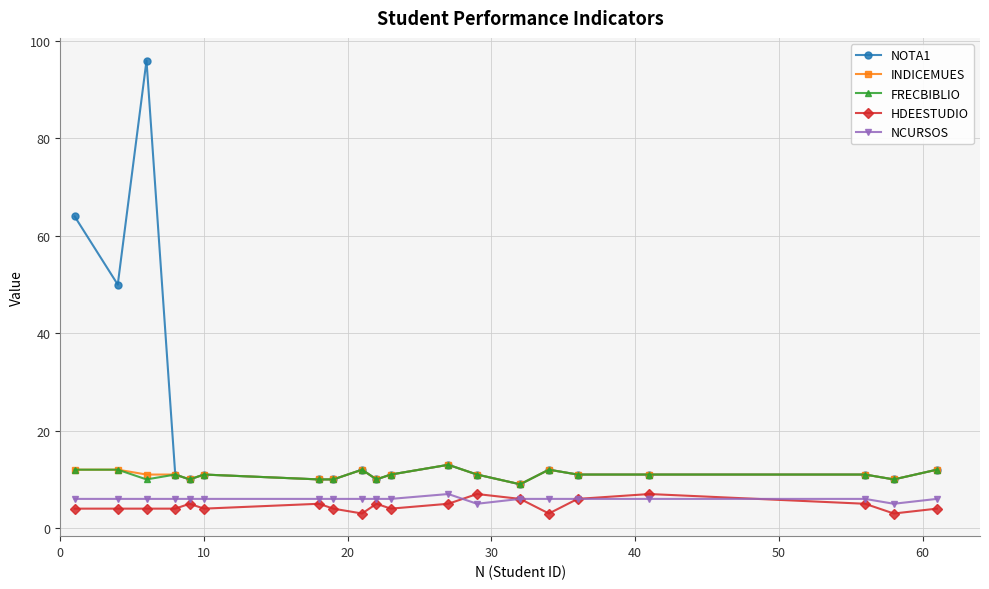

True or false: FRECBIBLIO and NCURSOS intersect in this chart.

False